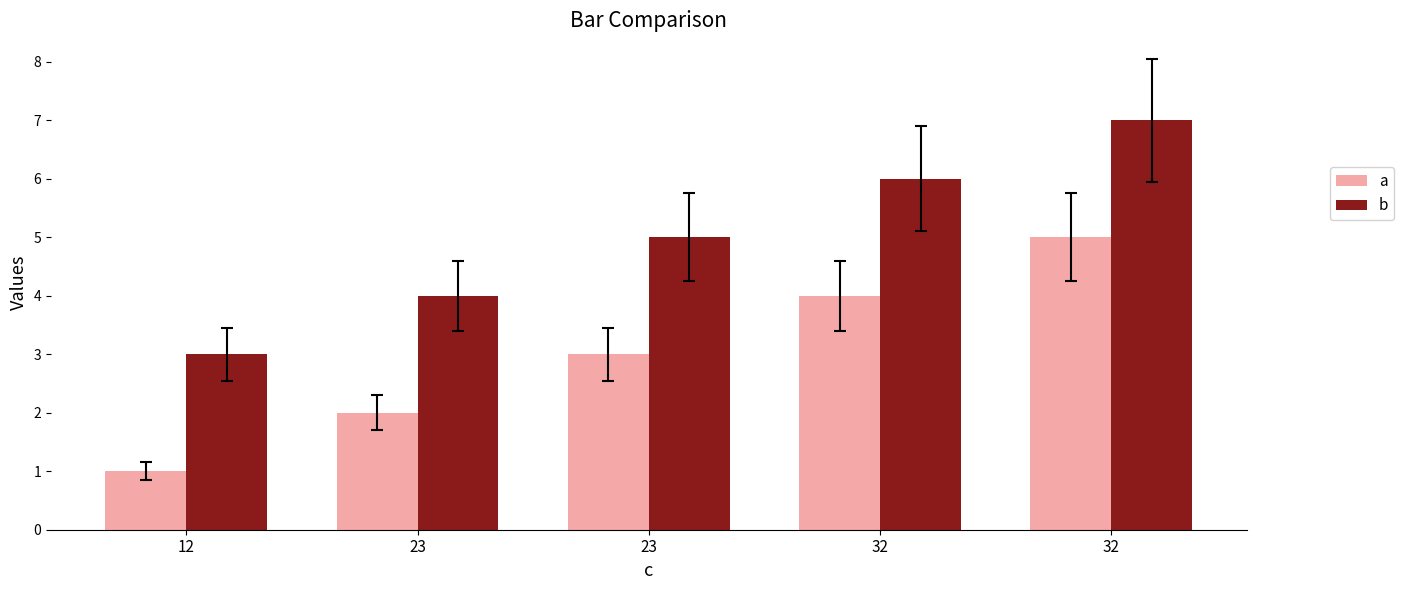

Rank the categories by b value from lowest to highest.

12, 23, 23, 32, 32